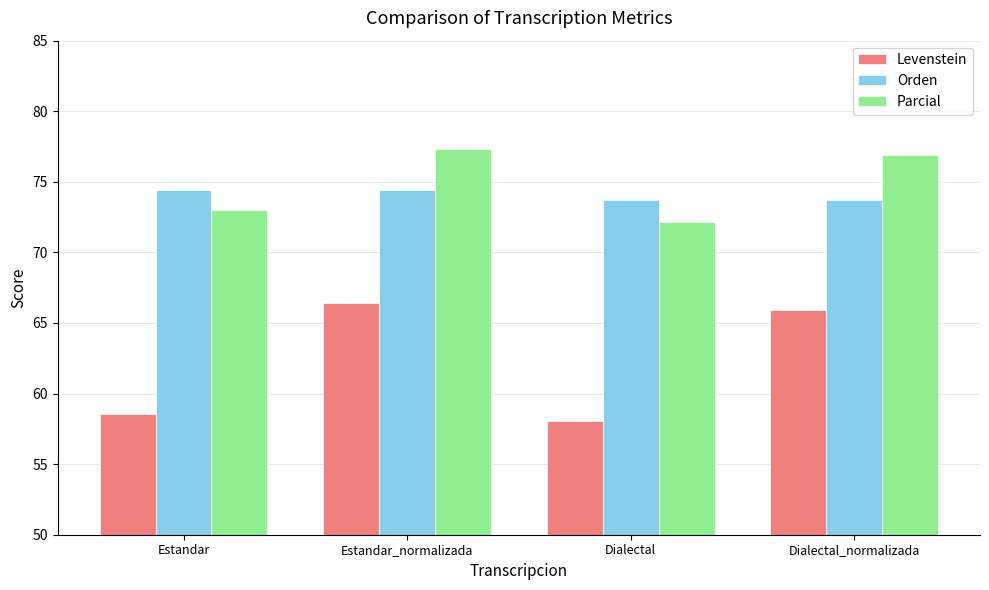

The value of Orden at Estandar is 111.1. True or false?

False